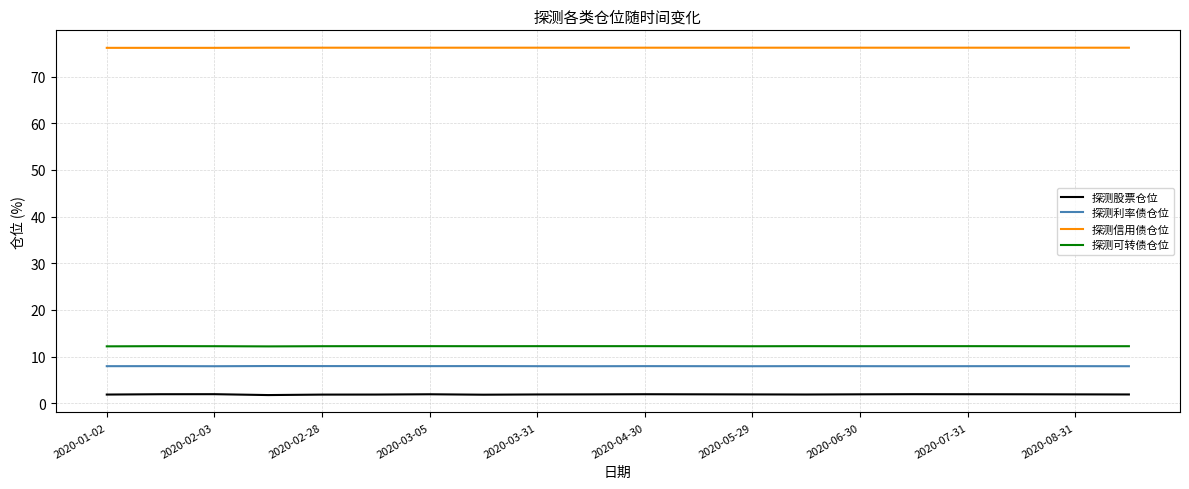

Rank the series by their maximum value, from highest to lowest.

探测信用债仓位, 探测可转债仓位, 探测利率债仓位, 探测股票仓位